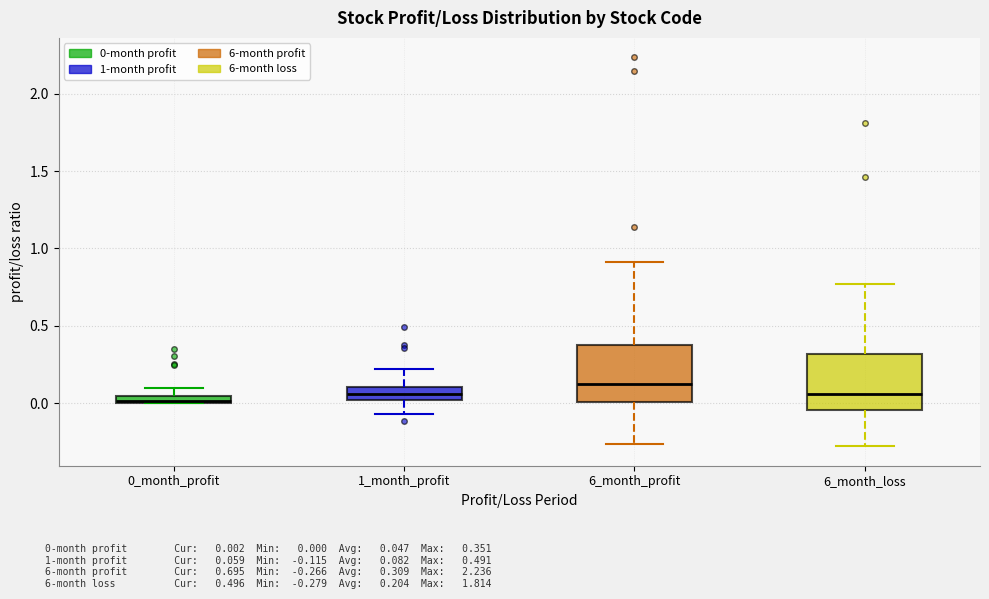

Where is the upper edge of the box for 6_month_loss on the y-axis? The values are not printed on the chart, so give them approximately, as read against the axis.

0.30